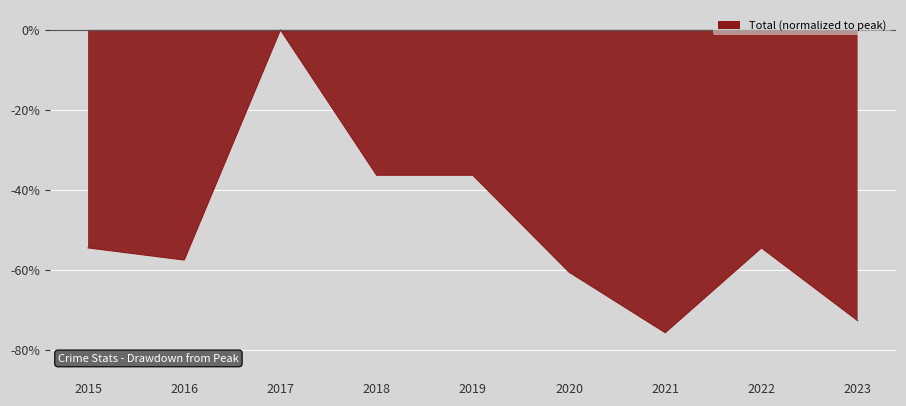

What is the change in value from 2017 to 2023?

-72.7